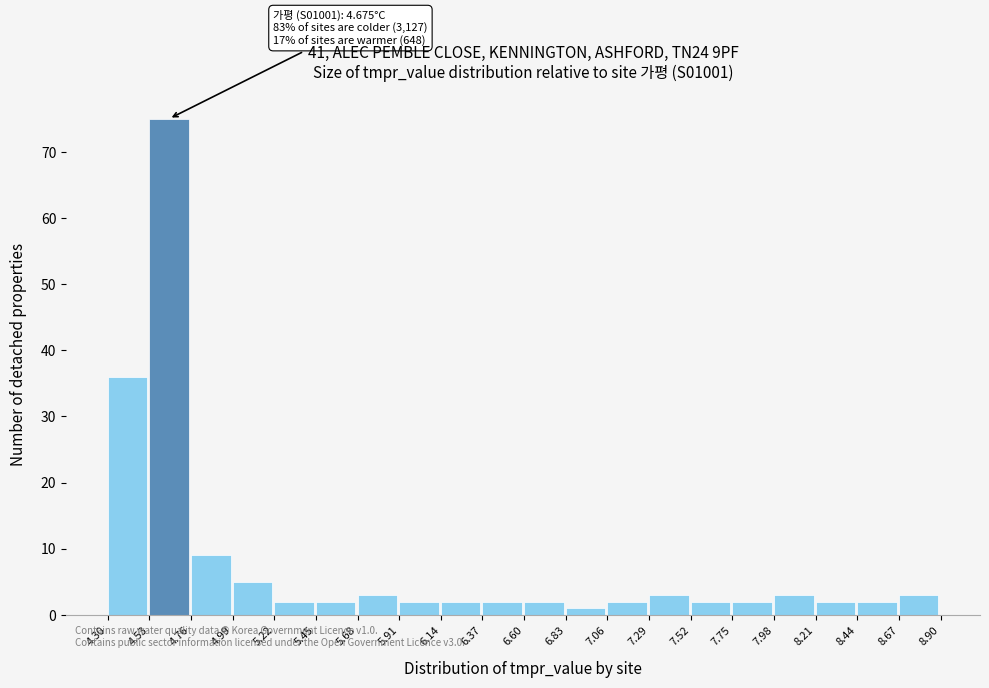

Which range on the x-axis has the tallest bar?

4.53 to 4.76